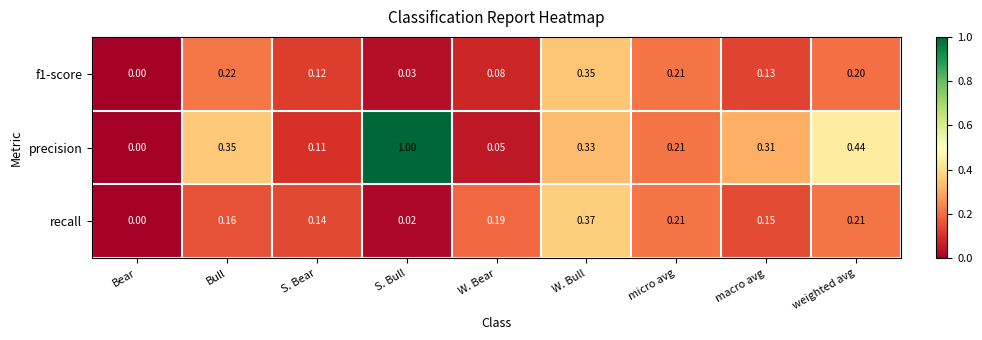

How many data points does each series have?

9